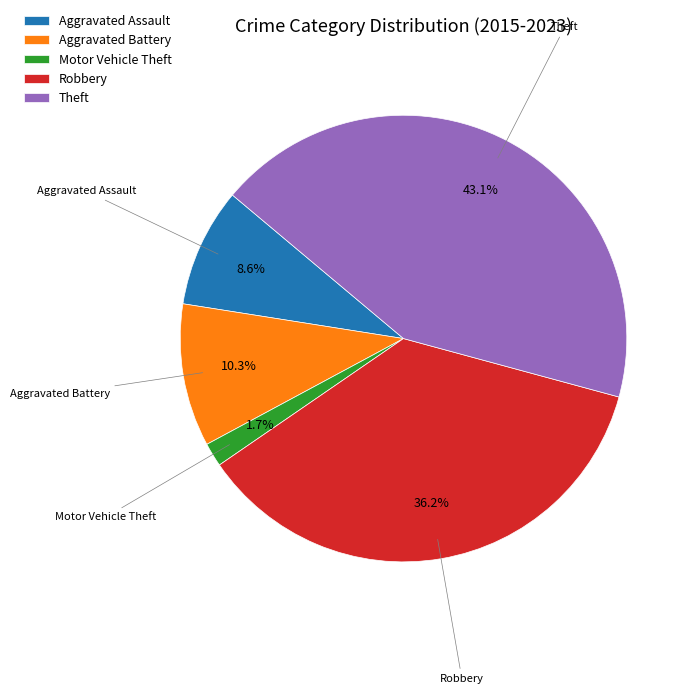

Does Robbery represent more than half of the total?

No